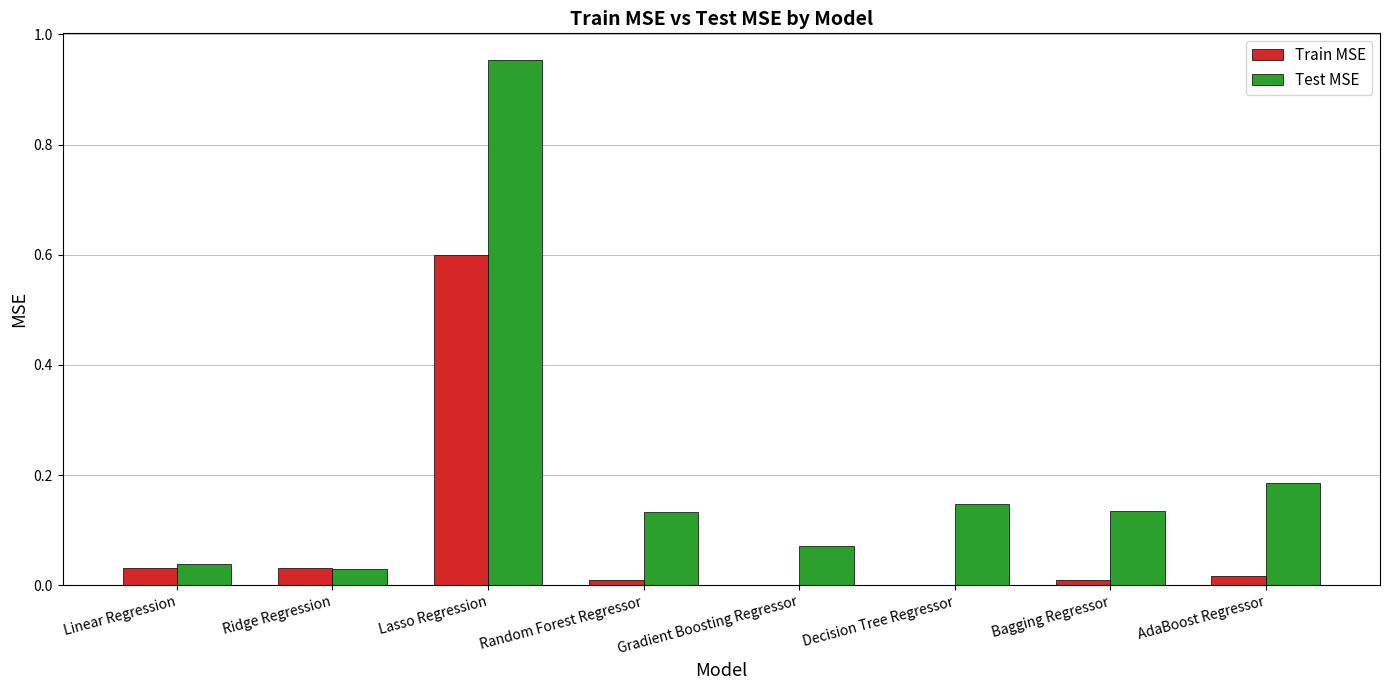

Which series has the largest total across all categories?

Test MSE